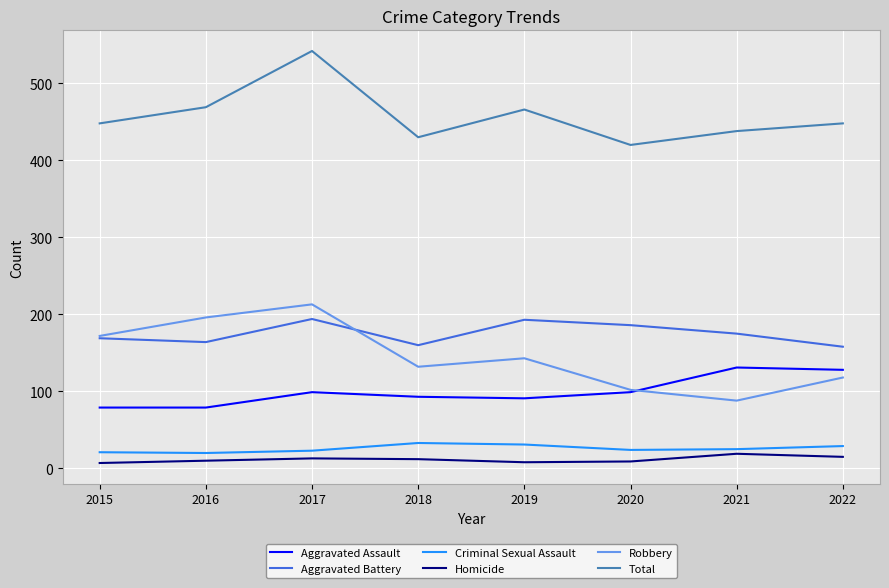

What is the maximum value shown in the chart?

542